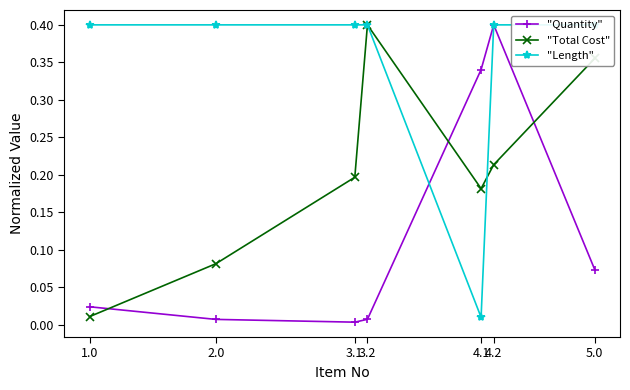

Which series has the largest range (max minus min)?

"Quantity"